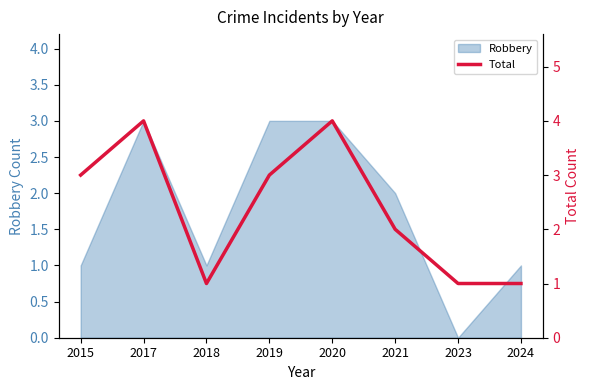

At which category does the chart reach its peak across all series?

2017